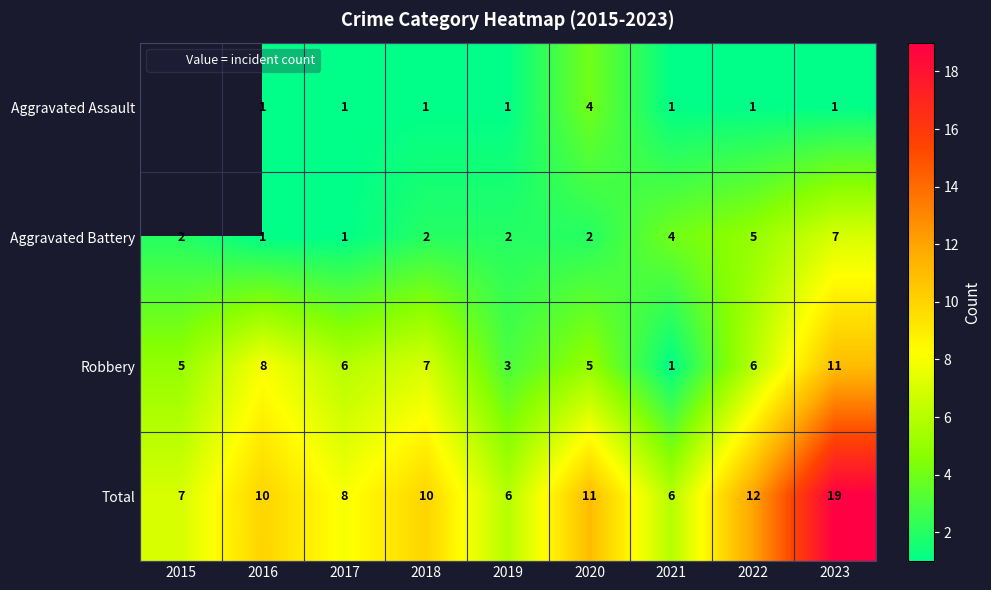

At 2019, list the series in order from smallest to largest.

Aggravated Assault, Aggravated Battery, Robbery, Total